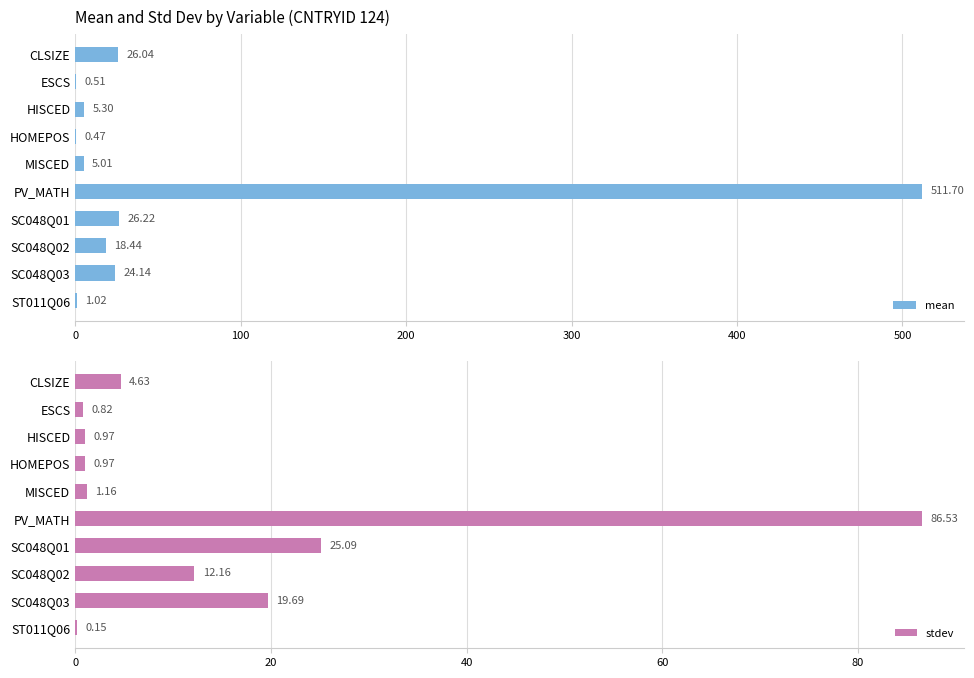

What is the sum of all stdev values?

152.2